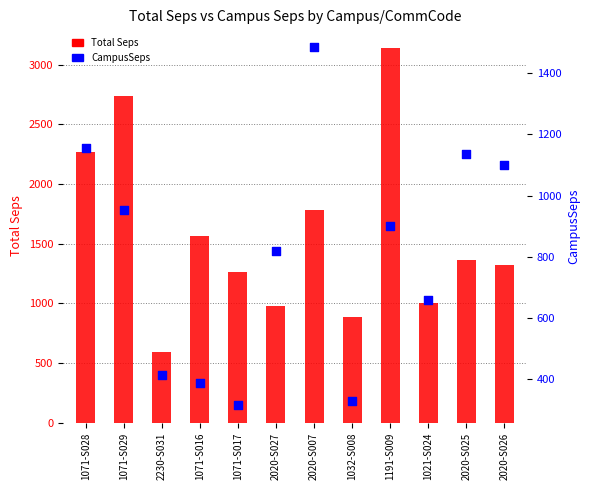

Which series reaches the maximum Y coordinate?

Total Seps